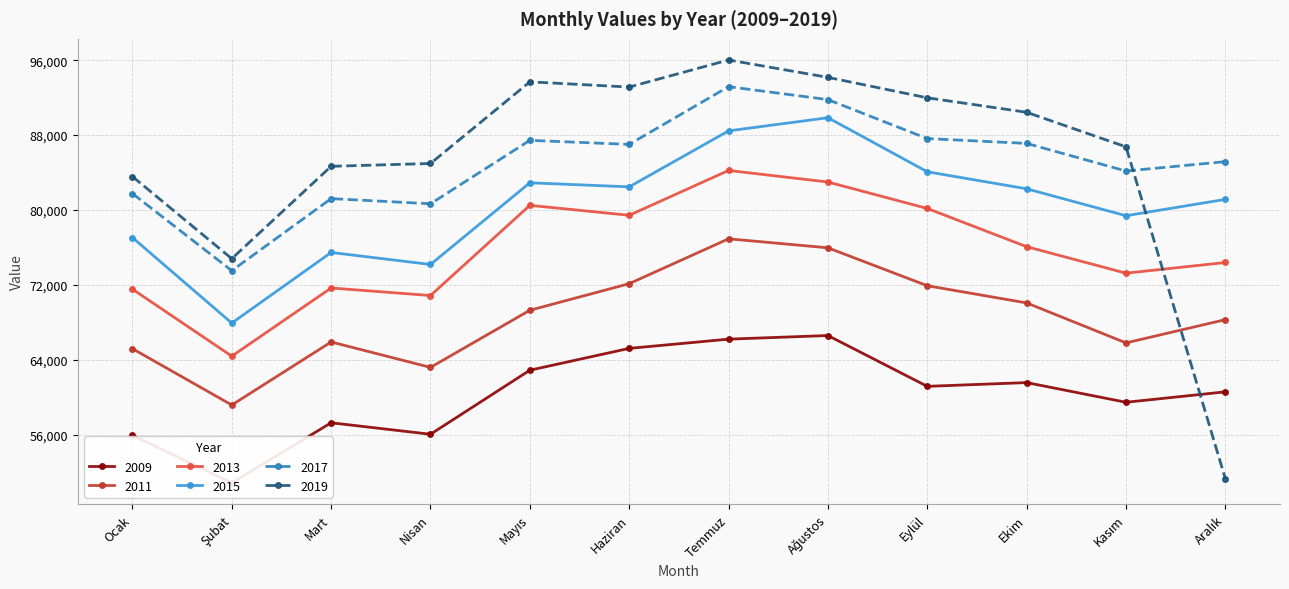

What is the difference between the maximum and minimum values in the 2017 series?

19662